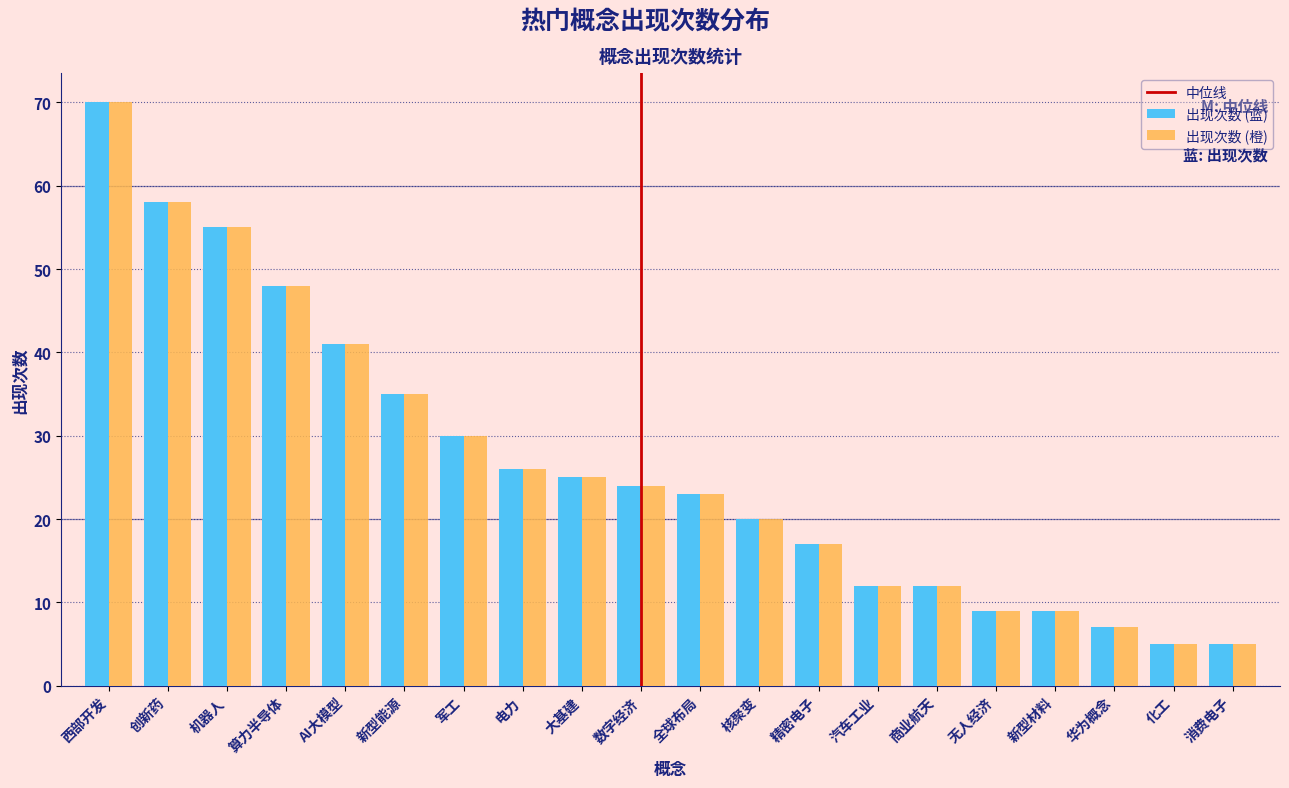

At how many categories does at least one series exceed 6?

18